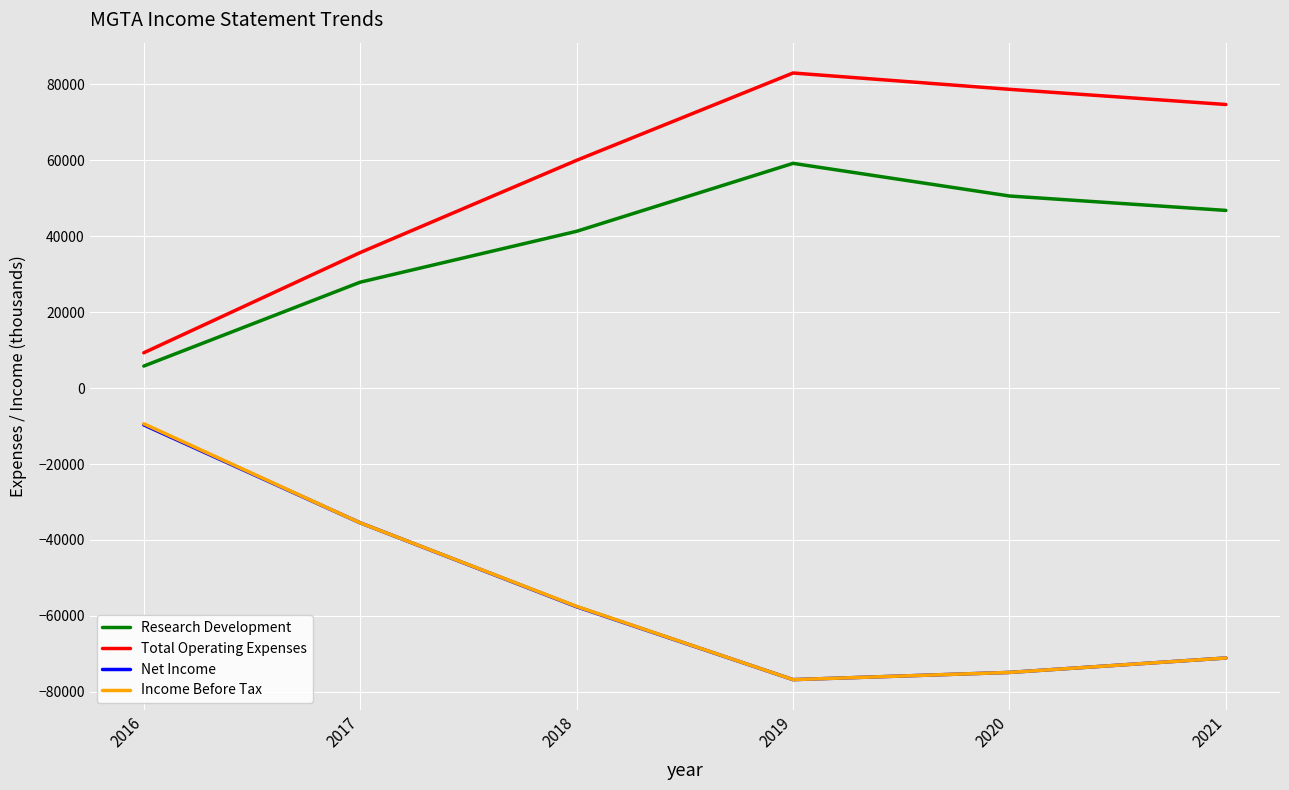

How many interior local peaks does the Total Operating Expenses series have?

1